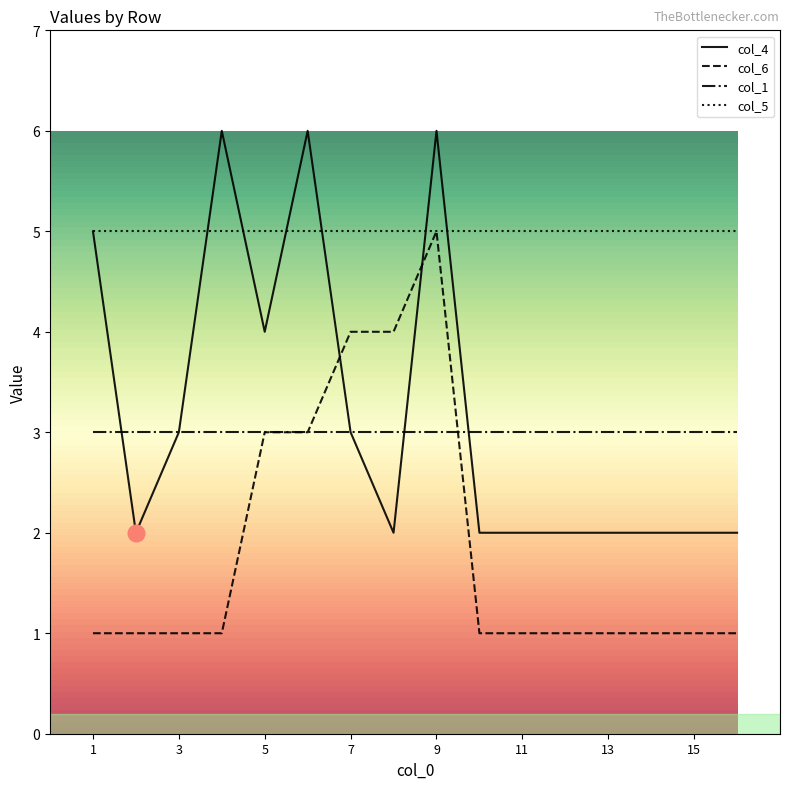

After their last crossing, which series has the higher values: col_4 or col_6?

col_4